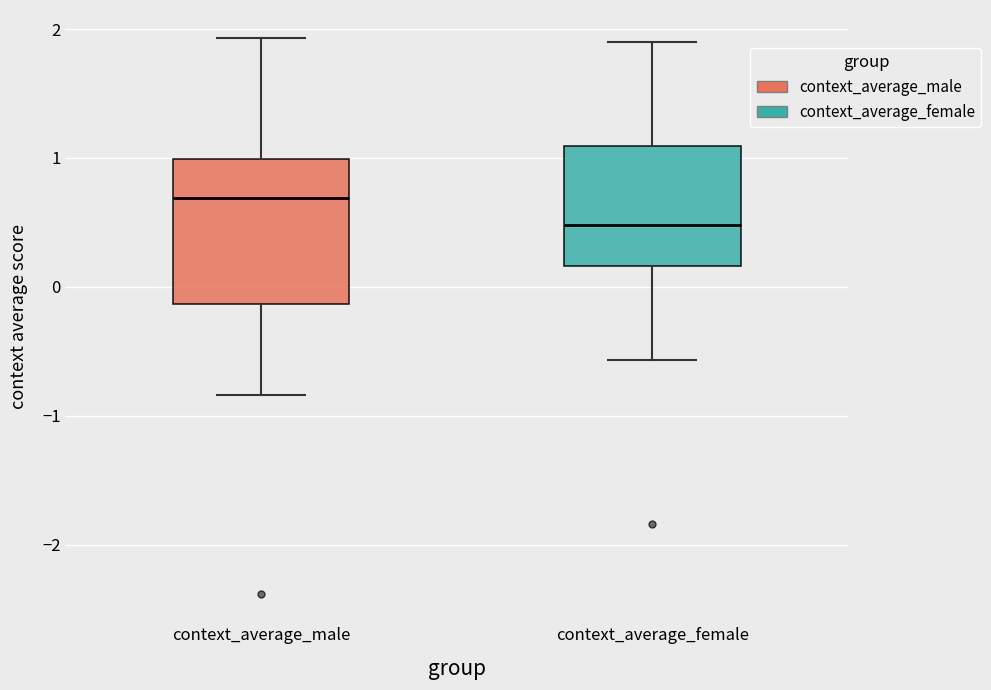

Which box has the lowest median line?

context_average_female